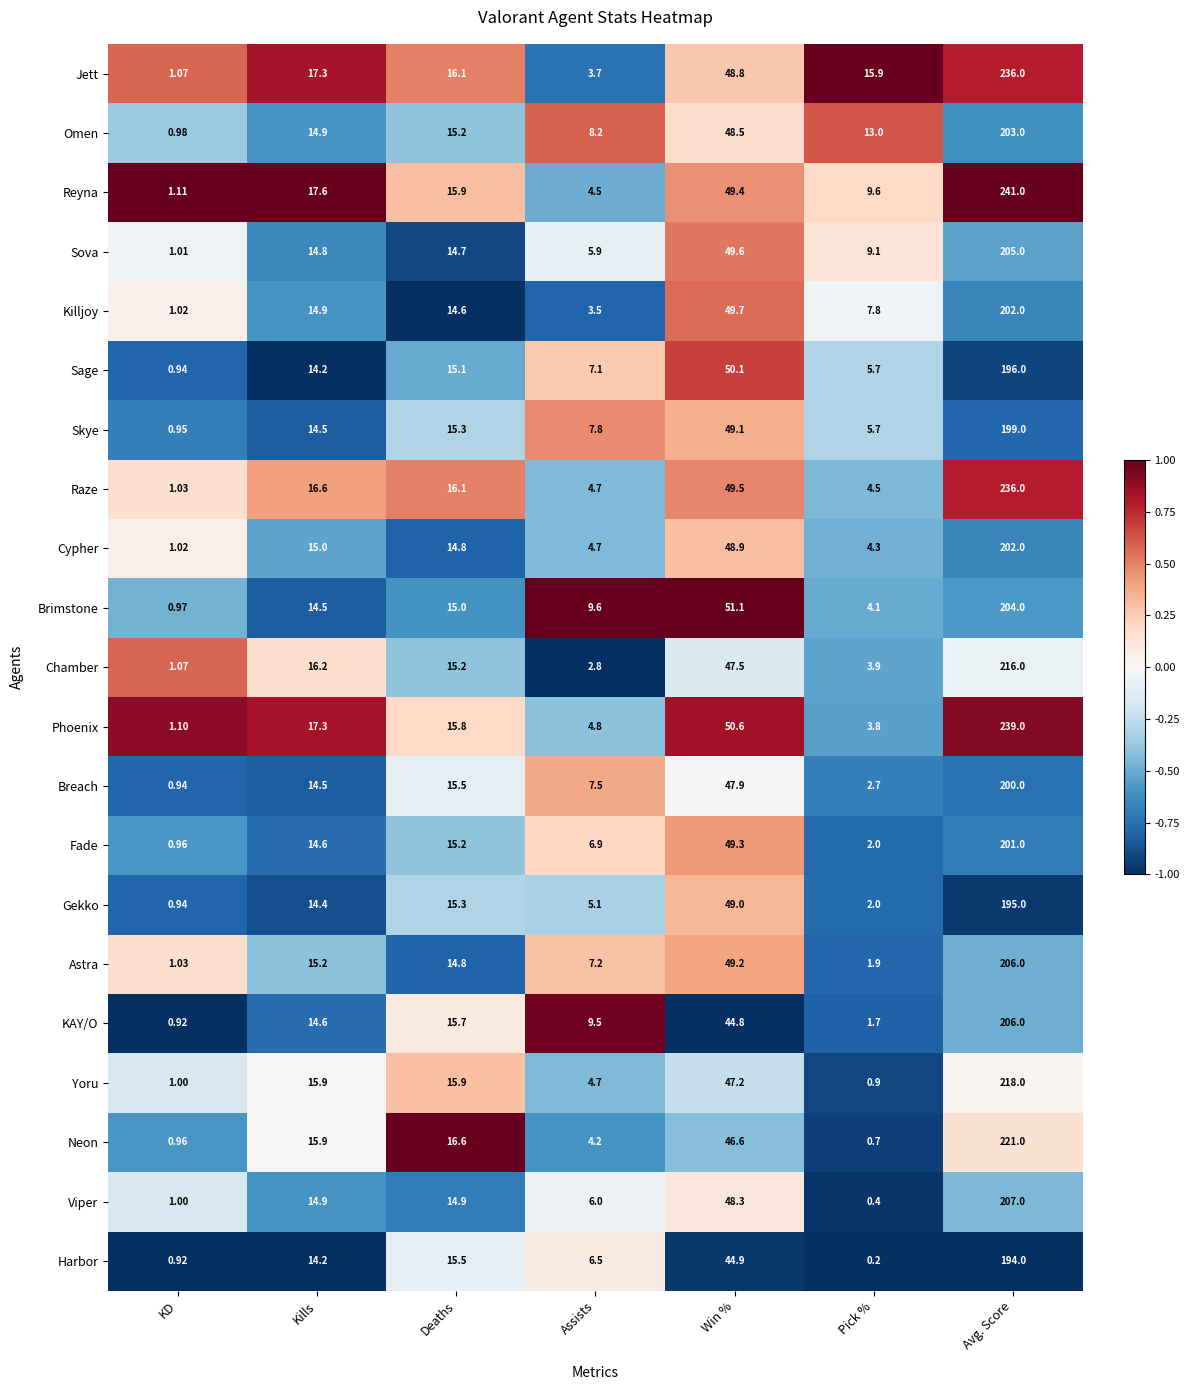

Where does the Phoenix series first go above 15?

Kills